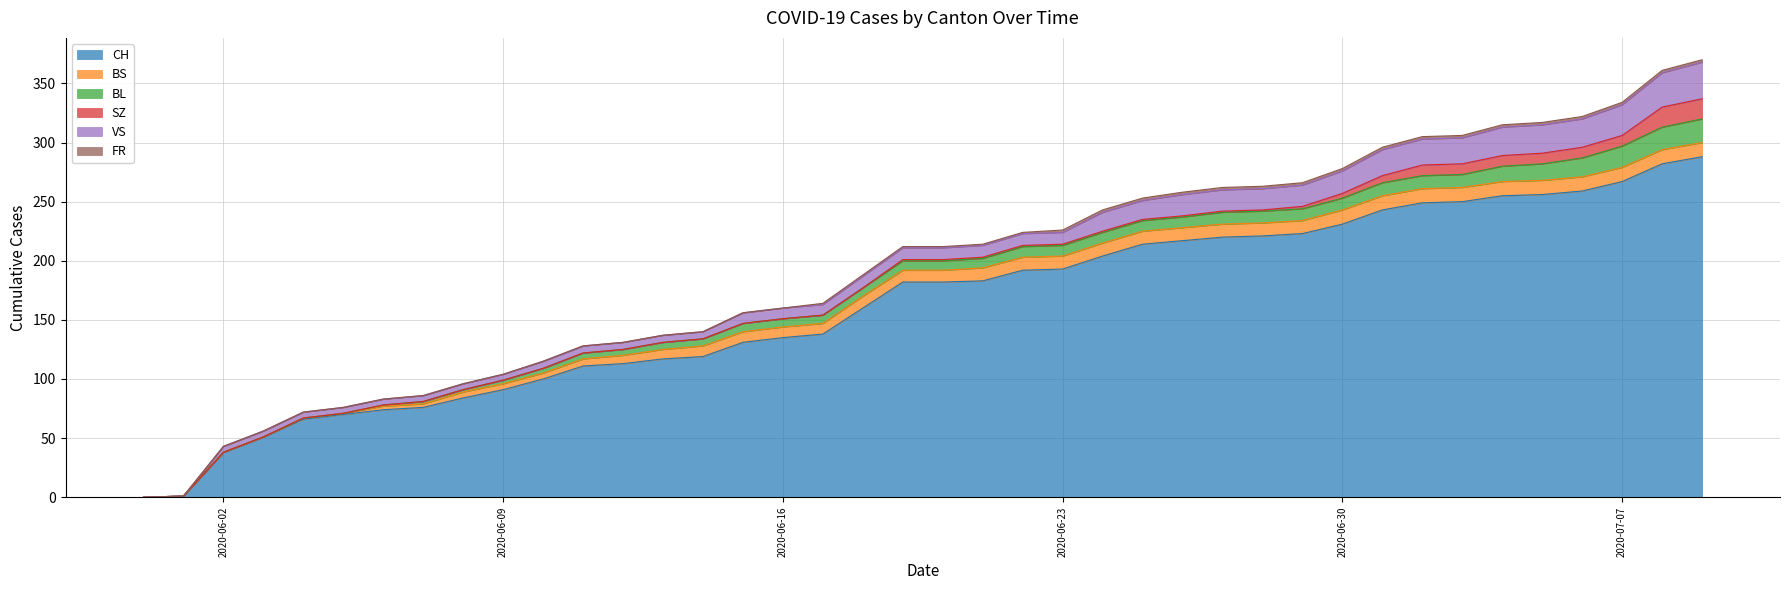

True or false: CH has a value of 68 at 2020-06-21.

False